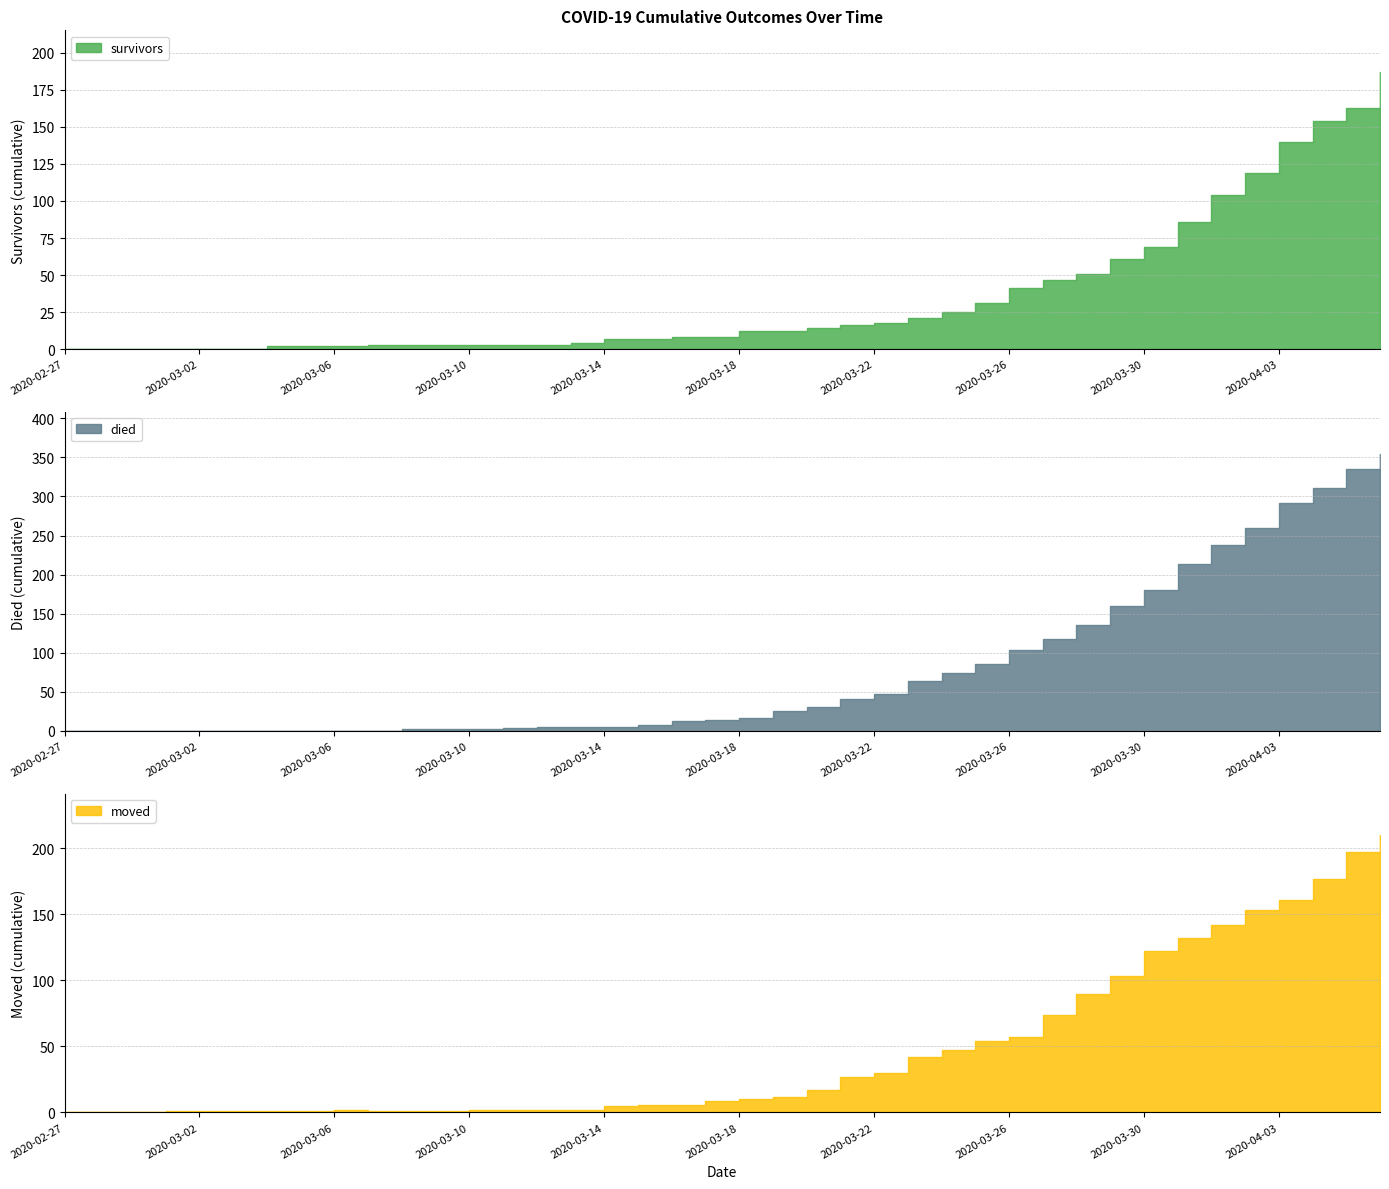

Where is moved nearest to the value 105?

2020-03-29